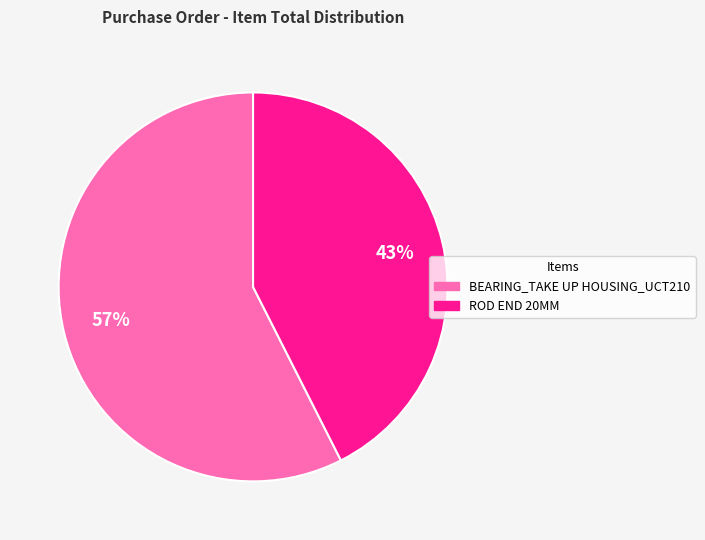

Between BEARING_TAKE UP HOUSING_UCT210 and ROD END 20MM, which is larger?

BEARING_TAKE UP HOUSING_UCT210